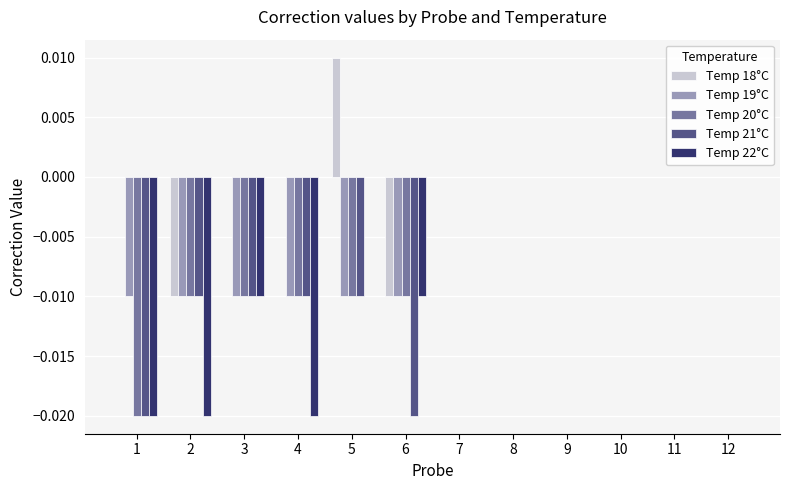

Which series has the largest total across all categories?

Temp 18°C